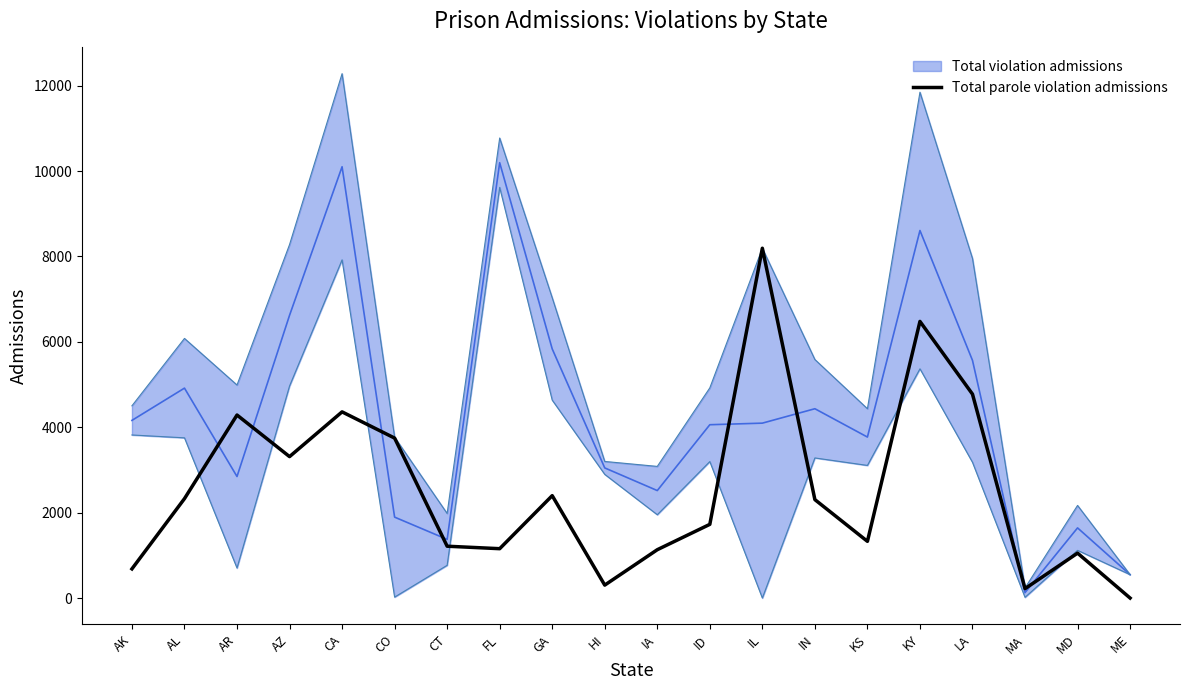

What is the change in value from AR to CO?

-540